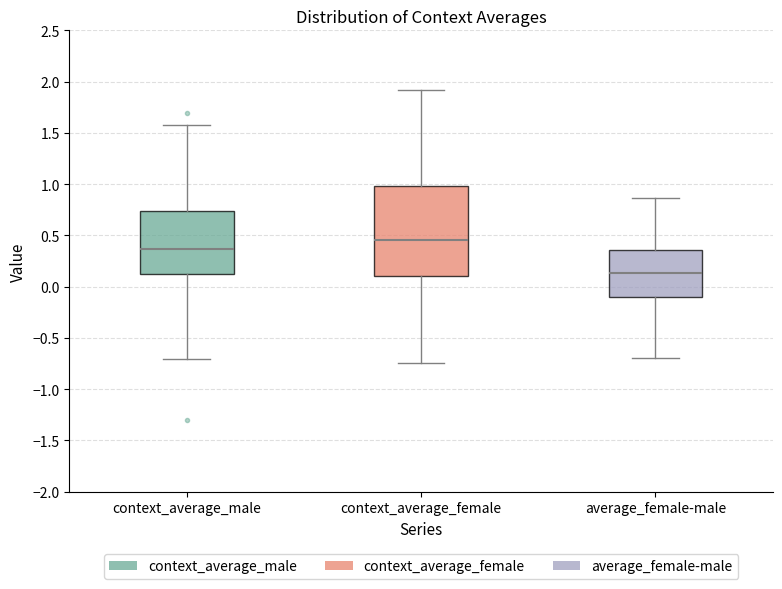

Where is the lower edge of the box for context_average_female on the y-axis? The values are not printed on the chart, so give them approximately, as read against the axis.

0.10